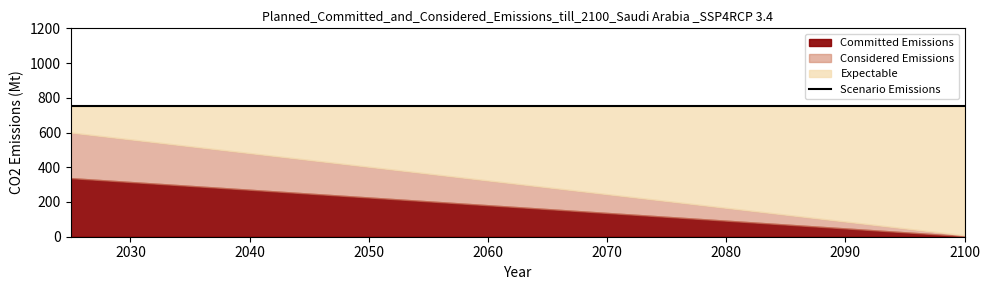

What is the sum of all Considered Emissions values?

2472